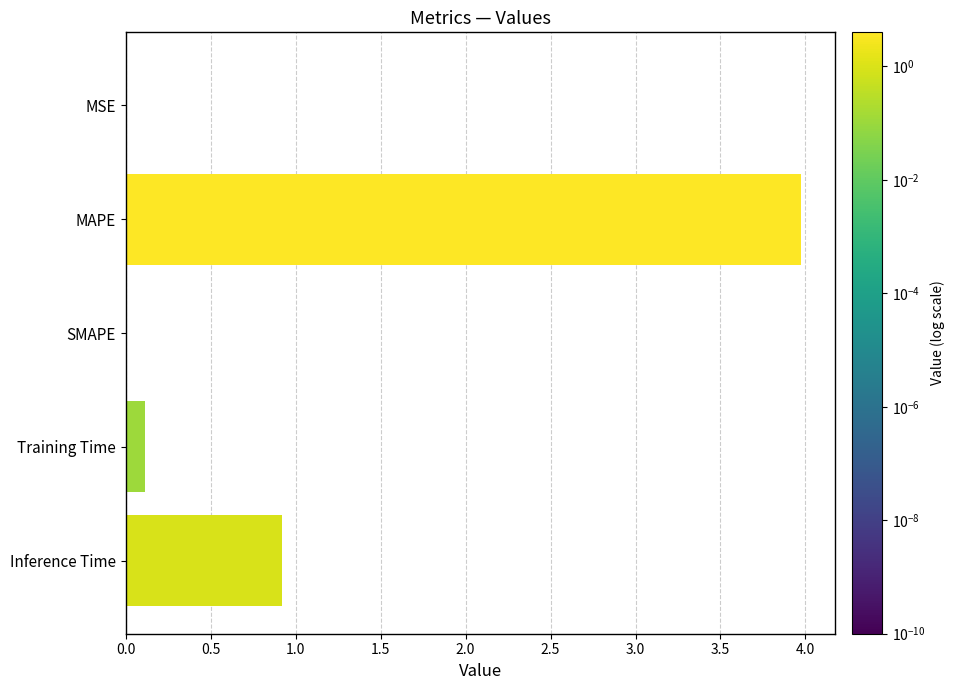

The value at SMAPE is 2.5. True or false?

False